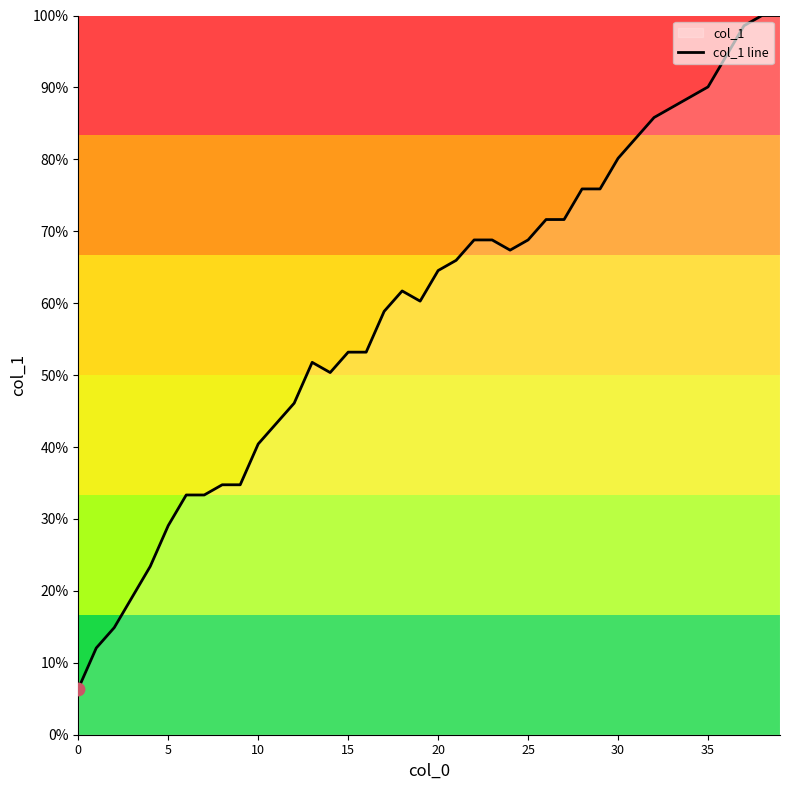

The chart shows a value of 29.1 at 5. True or false?

True